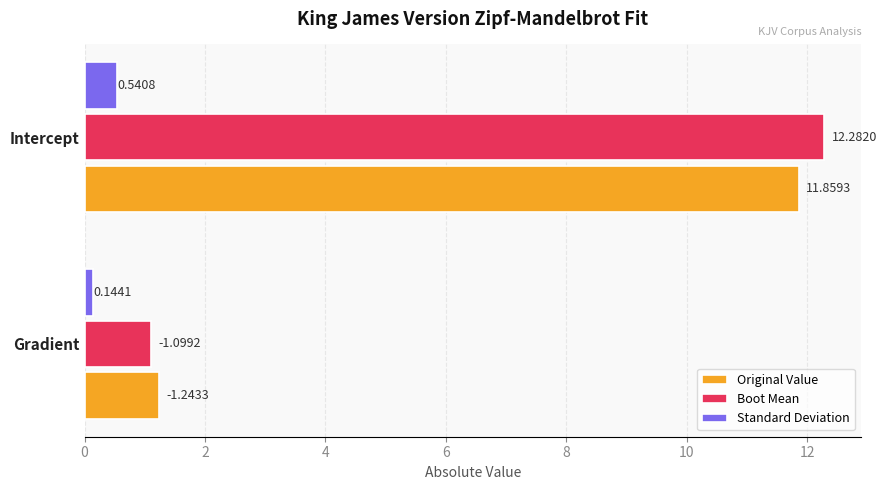

List the series in order of their peak value, highest first.

Boot Mean, Original Value, Standard Deviation